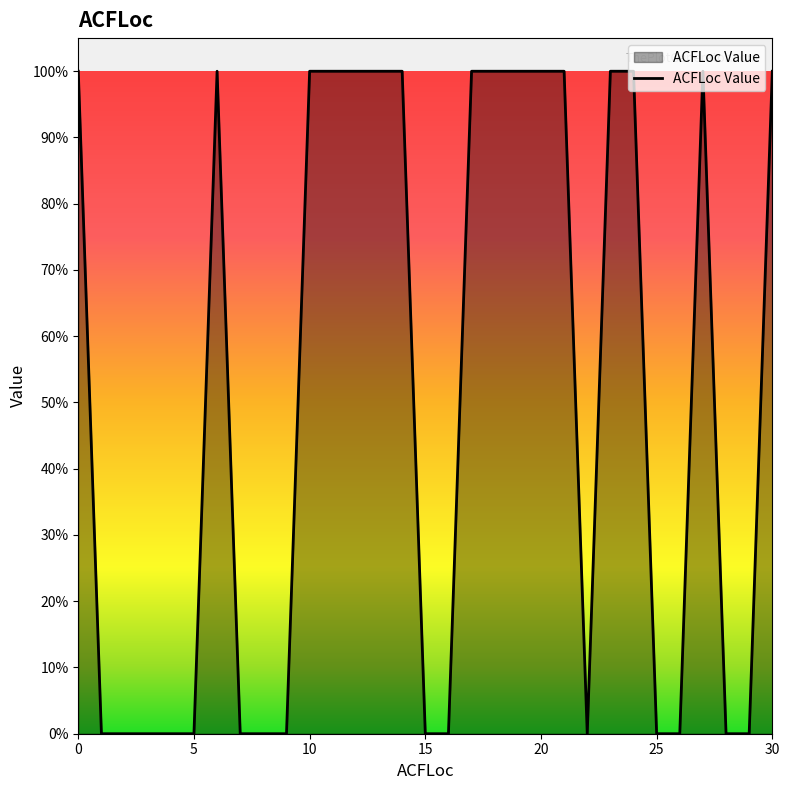

How many interior local peaks (higher than both neighbors) does the data have?

2